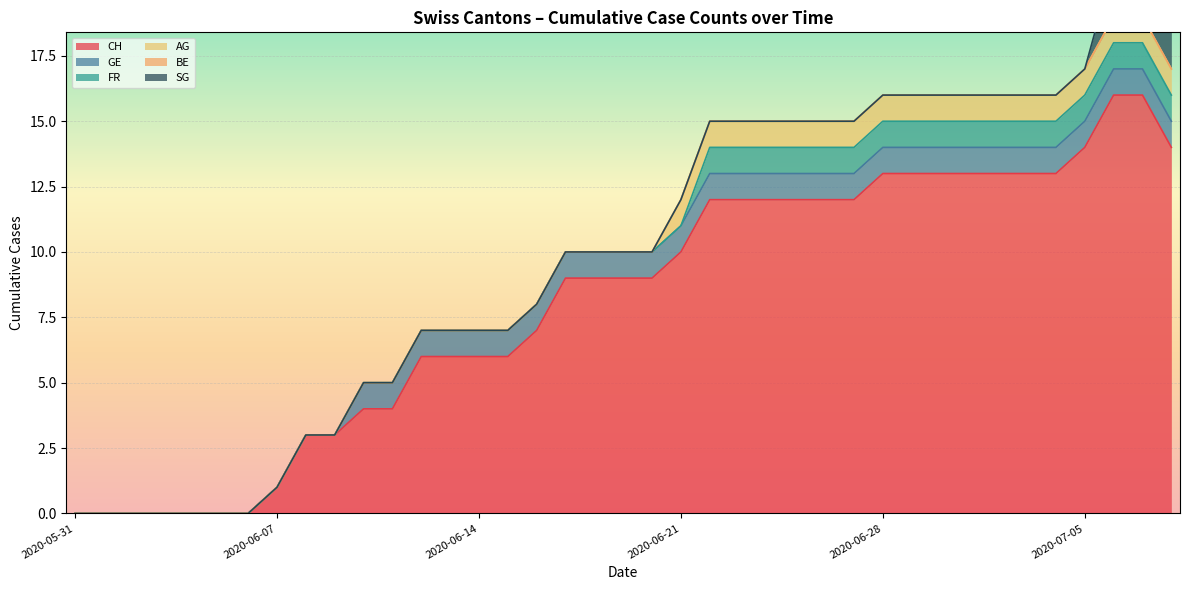

Reading left to right, transcribe all the data shown in this chart.

CH: 2020-05-31=0	2020-06-01=0	2020-06-02=0	2020-06-03=0	2020-06-04=0	2020-06-05=0	2020-06-06=0	2020-06-07=1	2020-06-08=3	2020-06-09=3	2020-06-10=4	2020-06-11=4	2020-06-12=6	2020-06-13=6	2020-06-14=6	2020-06-15=6	2020-06-16=7	2020-06-17=9	2020-06-18=9	2020-06-19=9	2020-06-20=9	2020-06-21=10	2020-06-22=12	2020-06-23=12	2020-06-24=12	2020-06-25=12	2020-06-26=12	2020-06-27=12	2020-06-28=13	2020-06-29=13	2020-06-30=13	2020-07-01=13	2020-07-02=13	2020-07-03=13	2020-07-04=13	2020-07-05=14	2020-07-06=16	2020-07-07=16	2020-07-08=14
GE: 2020-05-31=0	2020-06-01=0	2020-06-02=0	2020-06-03=0	2020-06-04=0	2020-06-05=0	2020-06-06=0	2020-06-07=0	2020-06-08=0	2020-06-09=0	2020-06-10=1	2020-06-11=1	2020-06-12=1	2020-06-13=1	2020-06-14=1	2020-06-15=1	2020-06-16=1	2020-06-17=1	2020-06-18=1	2020-06-19=1	2020-06-20=1	2020-06-21=1	2020-06-22=1	2020-06-23=1	2020-06-24=1	2020-06-25=1	2020-06-26=1	2020-06-27=1	2020-06-28=1	2020-06-29=1	2020-06-30=1	2020-07-01=1	2020-07-02=1	2020-07-03=1	2020-07-04=1	2020-07-05=1	2020-07-06=1	2020-07-07=1	2020-07-08=1
FR: 2020-05-31=0	2020-06-01=0	2020-06-02=0	2020-06-03=0	2020-06-04=0	2020-06-05=0	2020-06-06=0	2020-06-07=0	2020-06-08=0	2020-06-09=0	2020-06-10=0	2020-06-11=0	2020-06-12=0	2020-06-13=0	2020-06-14=0	2020-06-15=0	2020-06-16=0	2020-06-17=0	2020-06-18=0	2020-06-19=0	2020-06-20=0	2020-06-21=0	2020-06-22=1	2020-06-23=1	2020-06-24=1	2020-06-25=1	2020-06-26=1	2020-06-27=1	2020-06-28=1	2020-06-29=1	2020-06-30=1	2020-07-01=1	2020-07-02=1	2020-07-03=1	2020-07-04=1	2020-07-05=1	2020-07-06=1	2020-07-07=1	2020-07-08=1
AG: 2020-05-31=0	2020-06-01=0	2020-06-02=0	2020-06-03=0	2020-06-04=0	2020-06-05=0	2020-06-06=0	2020-06-07=0	2020-06-08=0	2020-06-09=0	2020-06-10=0	2020-06-11=0	2020-06-12=0	2020-06-13=0	2020-06-14=0	2020-06-15=0	2020-06-16=0	2020-06-17=0	2020-06-18=0	2020-06-19=0	2020-06-20=0	2020-06-21=1	2020-06-22=1	2020-06-23=1	2020-06-24=1	2020-06-25=1	2020-06-26=1	2020-06-27=1	2020-06-28=1	2020-06-29=1	2020-06-30=1	2020-07-01=1	2020-07-02=1	2020-07-03=1	2020-07-04=1	2020-07-05=1	2020-07-06=1	2020-07-07=1	2020-07-08=1
BE: 2020-05-31=0	2020-06-01=0	2020-06-02=0	2020-06-03=0	2020-06-04=0	2020-06-05=0	2020-06-06=0	2020-06-07=0	2020-06-08=0	2020-06-09=0	2020-06-10=0	2020-06-11=0	2020-06-12=0	2020-06-13=0	2020-06-14=0	2020-06-15=0	2020-06-16=0	2020-06-17=0	2020-06-18=0	2020-06-19=0	2020-06-20=0	2020-06-21=0	2020-06-22=0	2020-06-23=0	2020-06-24=0	2020-06-25=0	2020-06-26=0	2020-06-27=0	2020-06-28=0	2020-06-29=0	2020-06-30=0	2020-07-01=0	2020-07-02=0	2020-07-03=0	2020-07-04=0	2020-07-05=0	2020-07-06=0	2020-07-07=0	2020-07-08=0
SG: 2020-05-31=0	2020-06-01=0	2020-06-02=0	2020-06-03=0	2020-06-04=0	2020-06-05=0	2020-06-06=0	2020-06-07=0	2020-06-08=0	2020-06-09=0	2020-06-10=0	2020-06-11=0	2020-06-12=0	2020-06-13=0	2020-06-14=0	2020-06-15=0	2020-06-16=0	2020-06-17=0	2020-06-18=0	2020-06-19=0	2020-06-20=0	2020-06-21=0	2020-06-22=0	2020-06-23=0	2020-06-24=0	2020-06-25=0	2020-06-26=0	2020-06-27=0	2020-06-28=0	2020-06-29=0	2020-06-30=0	2020-07-01=0	2020-07-02=0	2020-07-03=0	2020-07-04=0	2020-07-05=0	2020-07-06=2	2020-07-07=2	2020-07-08=2